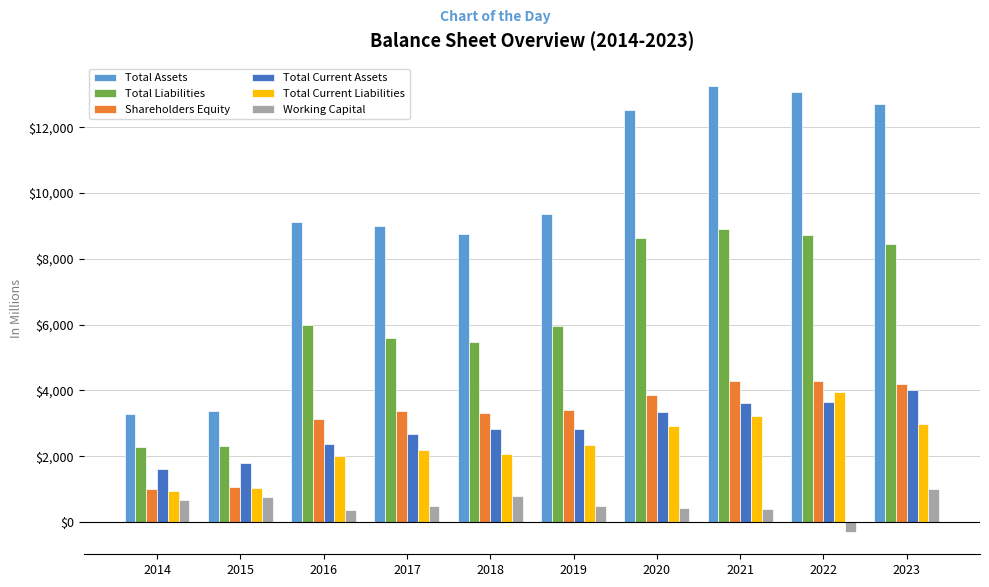

What is the difference between the maximum and minimum values in the Total Liabilities series?

6634